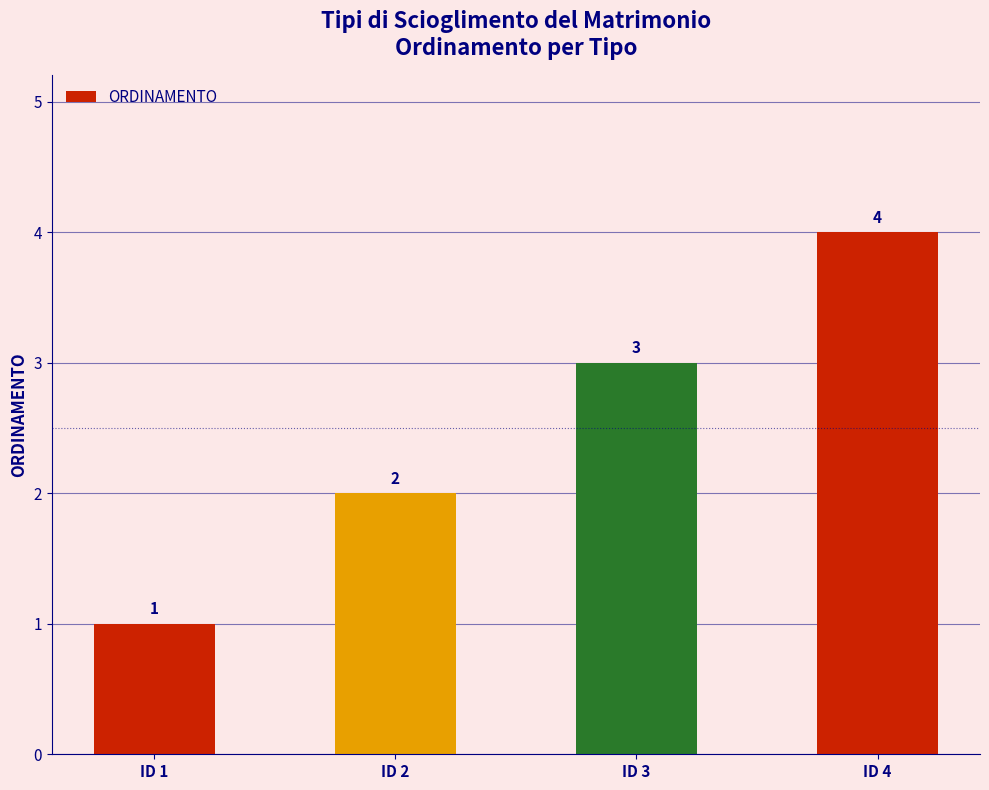

Count the values in the range 2 to 4.

3